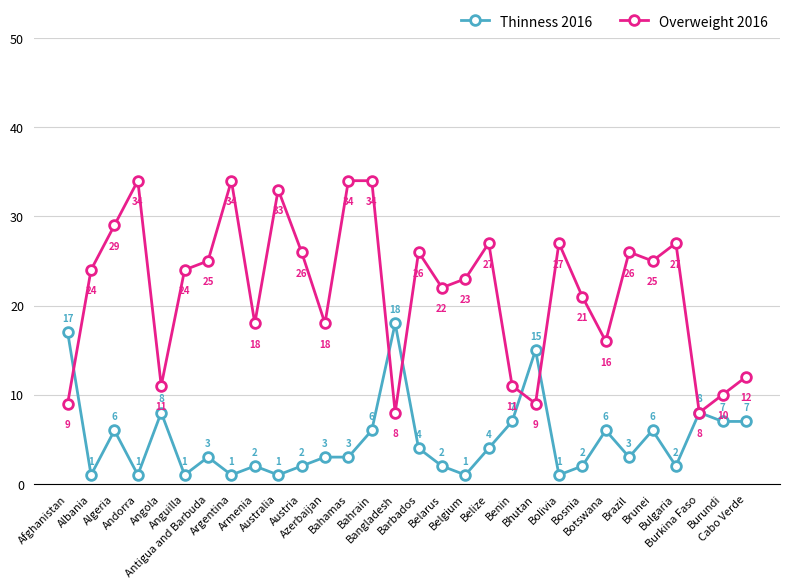

What position from the right is Belarus?

14